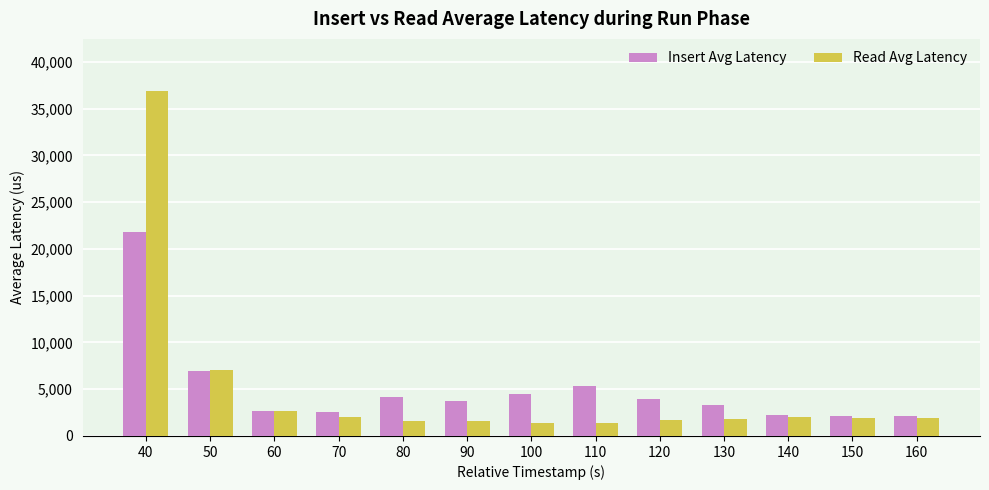

How many groups of bars are there?

13